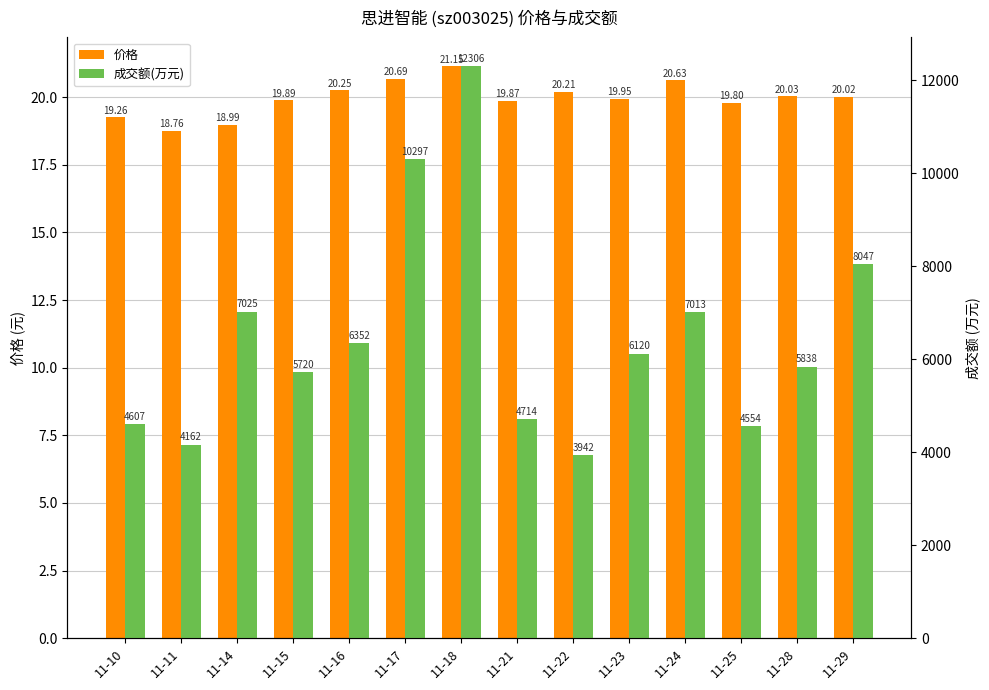

What is the value of the 价格 bar at the 3rd from the left?

19.0